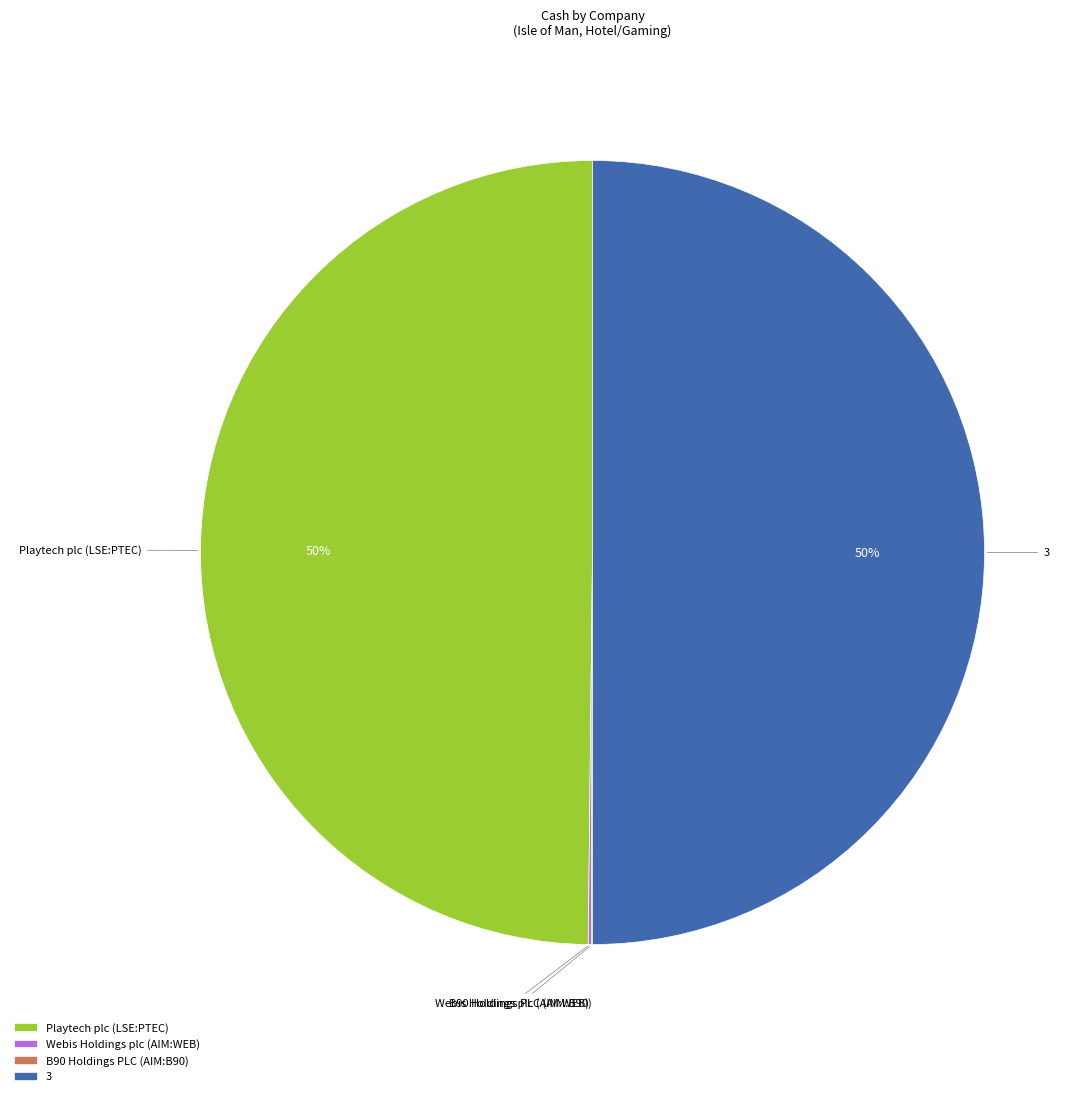

To the nearest percent, what is the average slice percentage?

25%